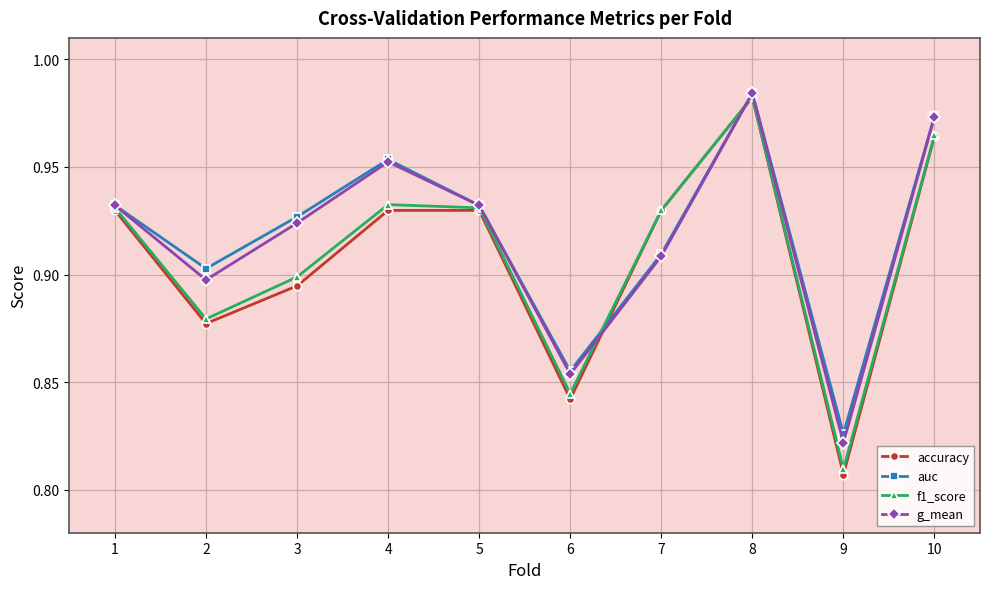

Where is g_mean nearest to the value 0?

9